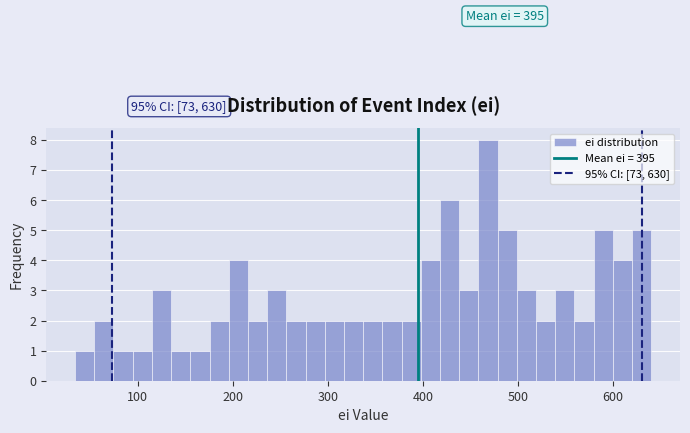

Read against the x-axis, roughly where is the centre of the tallest bar?

470